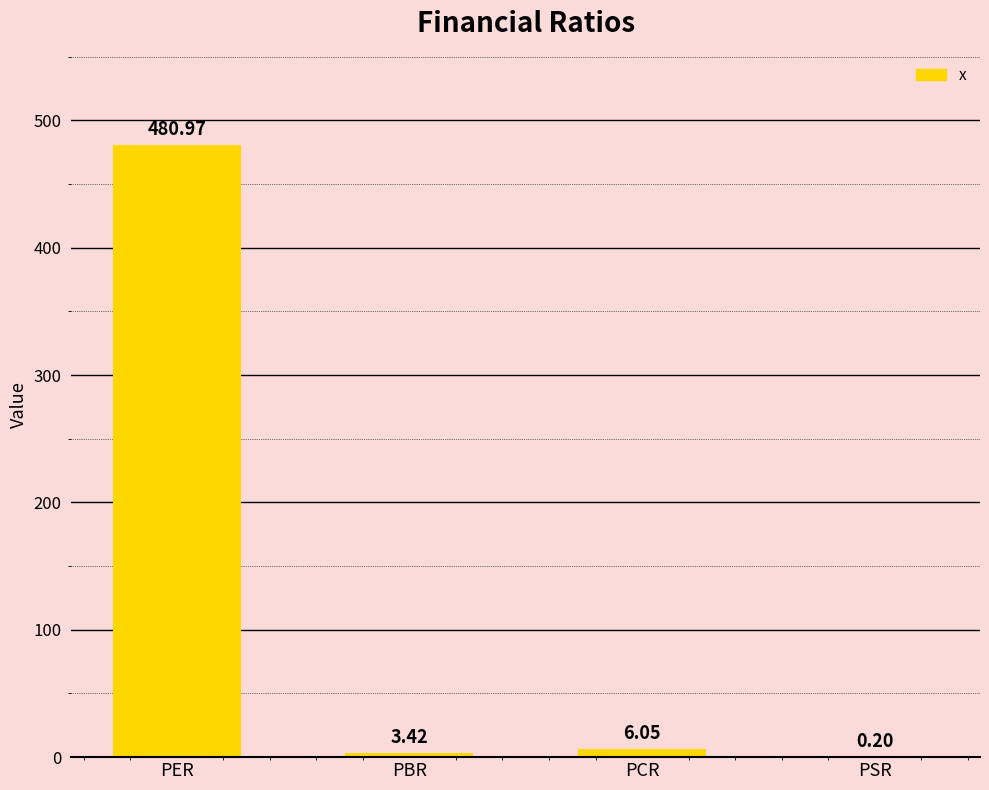

At which label does the data first exceed 6?

PER